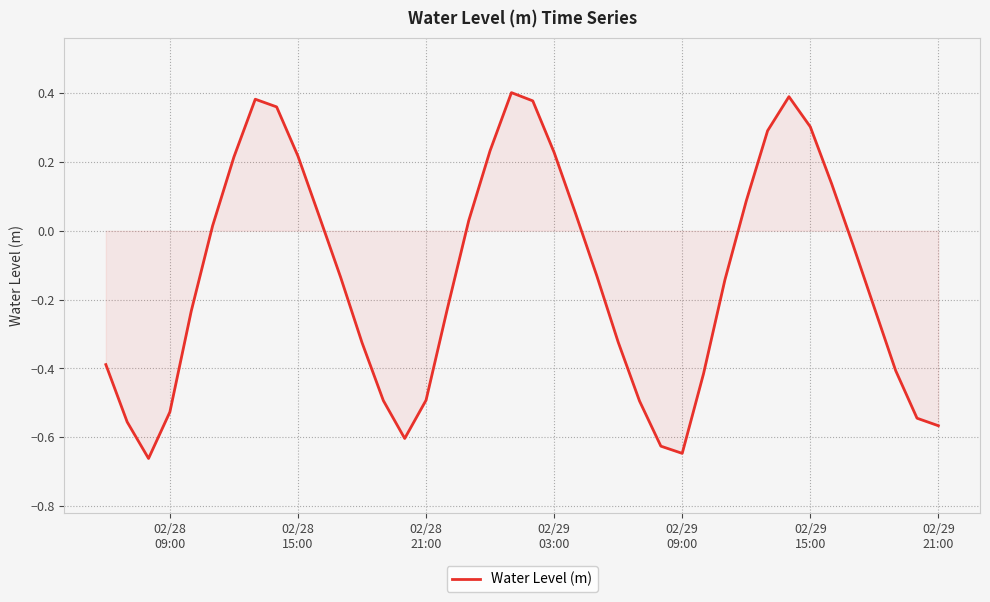

Count the number of data series in this chart.

1